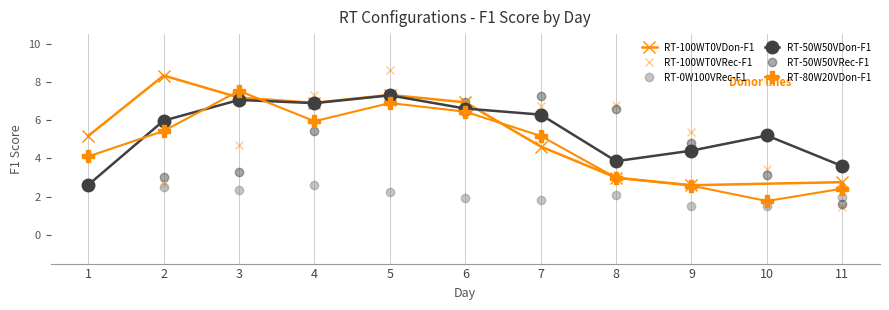

Between which two adjacent categories do RT-50W50VRec-F1 and RT-0W100VRec-F1 first intersect?

10 and 11